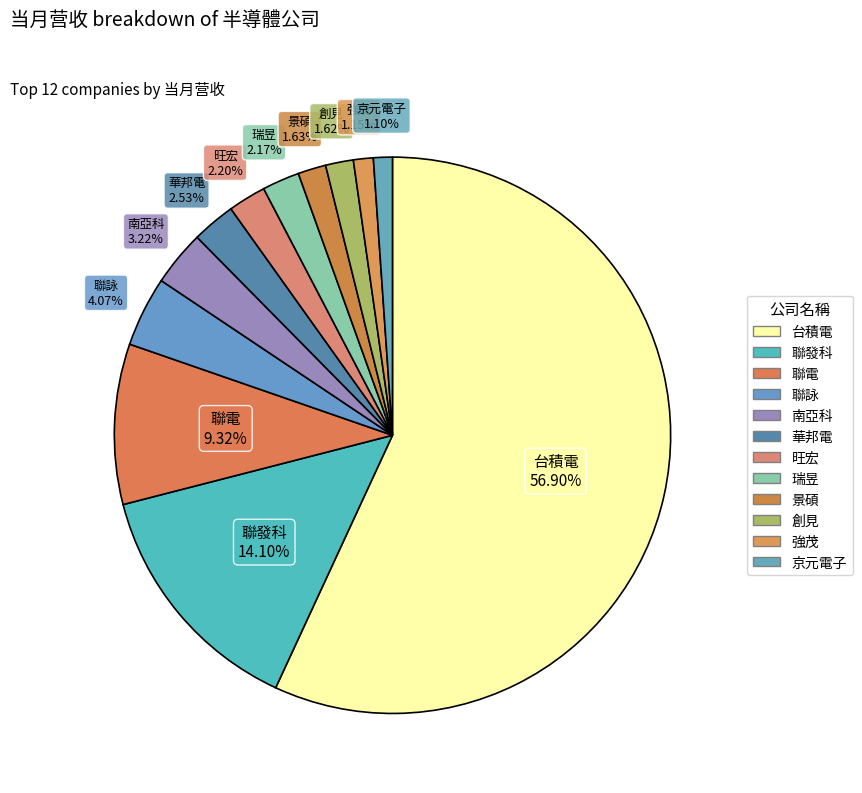

Count the number of slices in the pie.

12